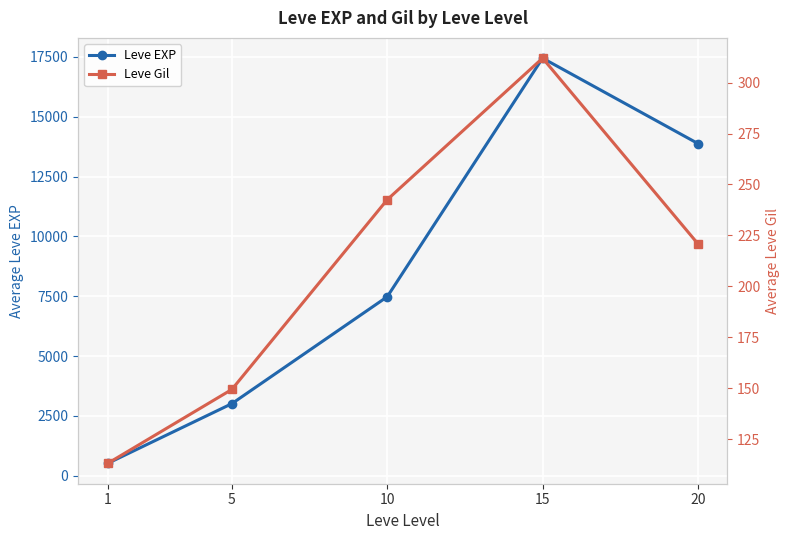

What is the difference between the maximum and minimum values in the Leve Gil series?

199.0